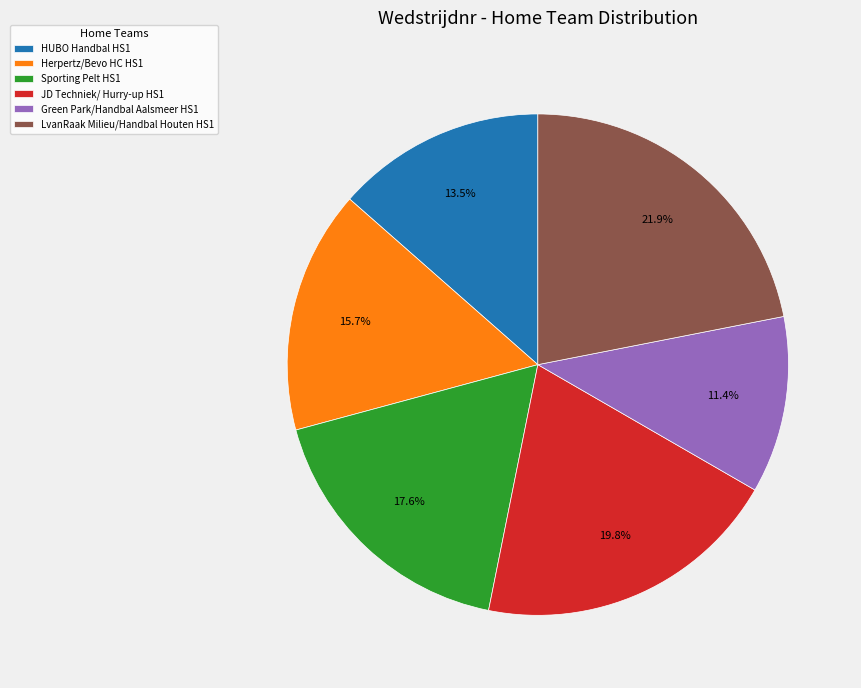

To the nearest percent, what is the average slice percentage?

17%